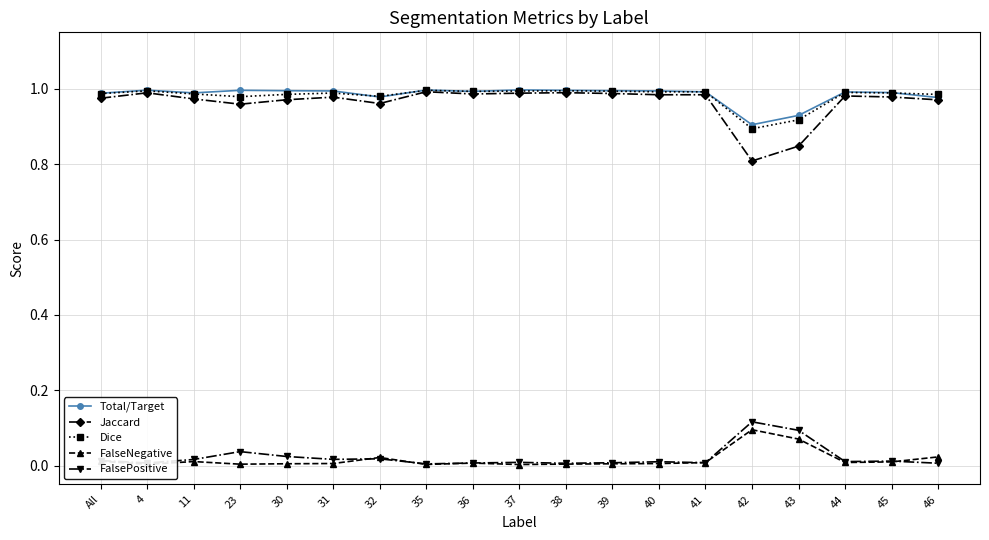

True or false: FalsePositive and Dice cross at least once.

False